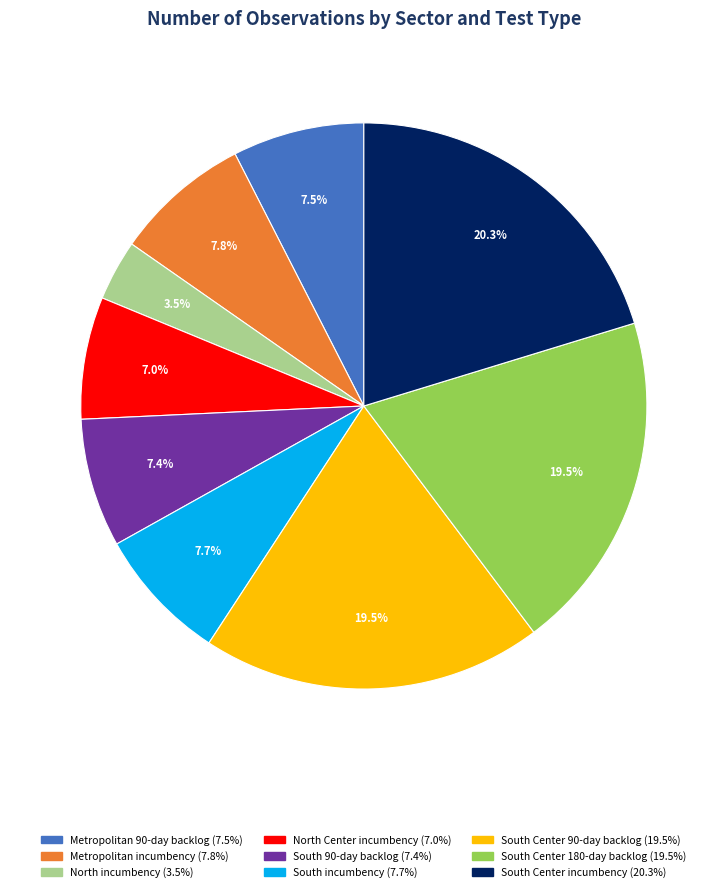

How many segments does this pie chart have?

9